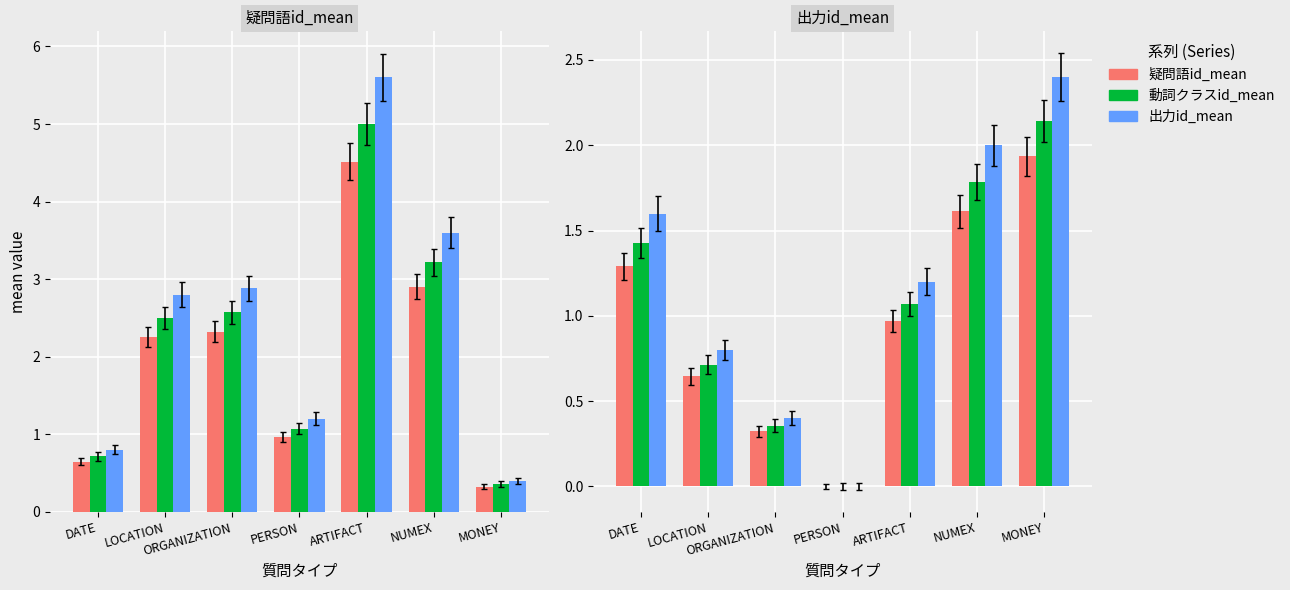

Is the value of 疑問語id_mean at NUMEX greater than the value of 動詞クラスid_mean at ARTIFACT?

Yes